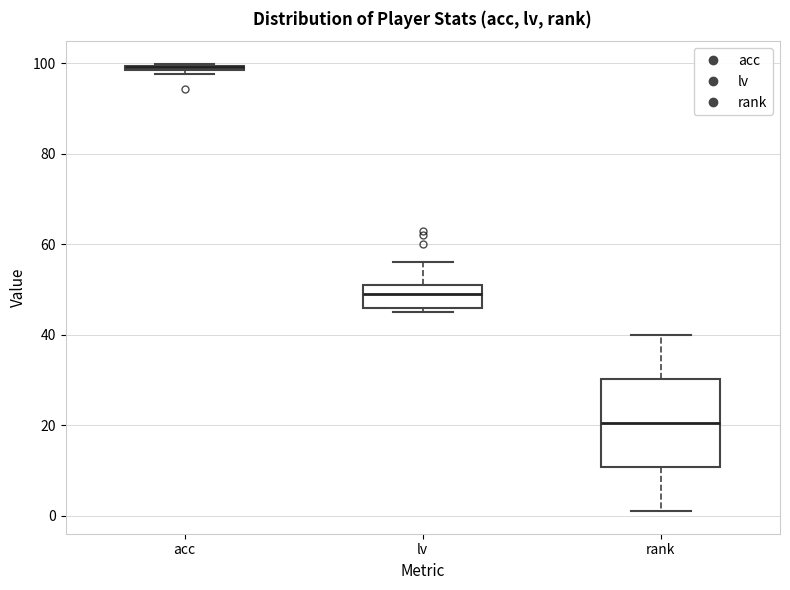

Comparing the boxes themselves (not the whiskers), which one is the tallest?

rank